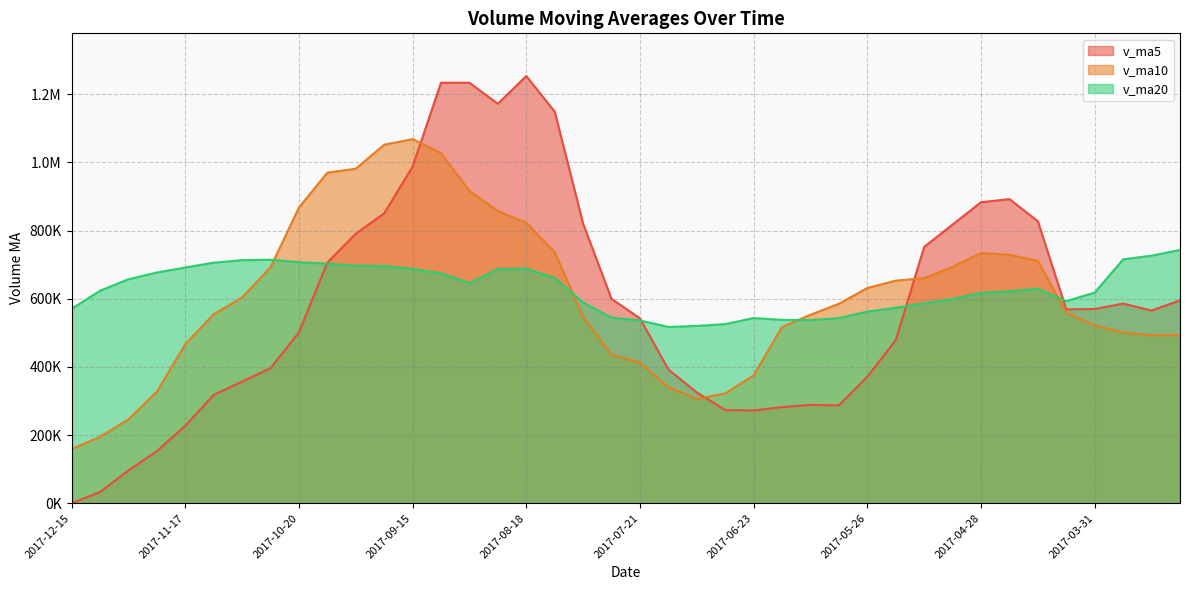

What is the sum of all v_ma10 values?

24321700.8